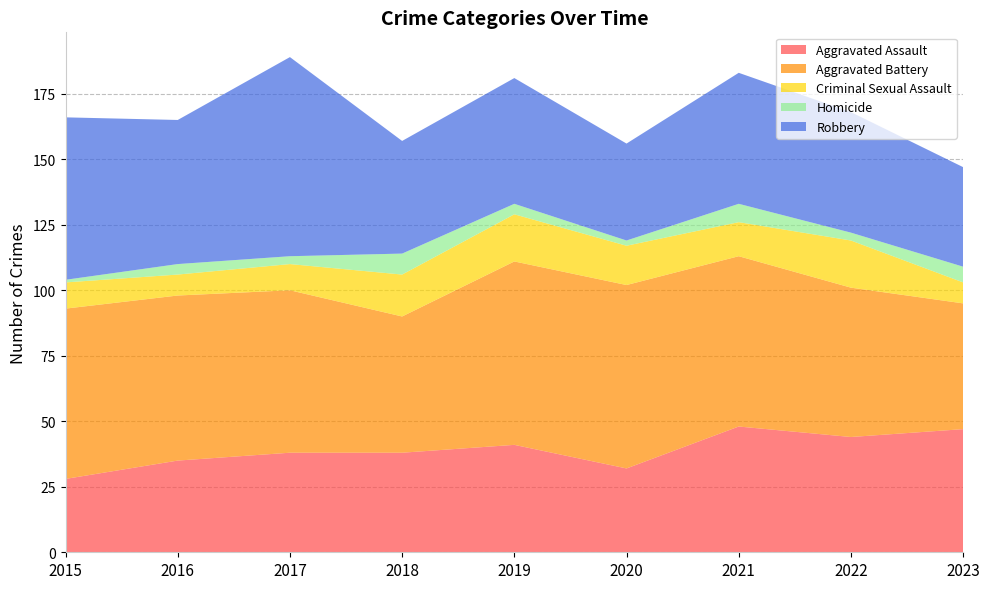

Reading right to left, what are all the values shown in this chart?

Aggravated Assault: 47	44	48	32	41	38	38	35	28
Aggravated Battery: 48	57	65	70	70	52	62	63	65
Criminal Sexual Assault: 8	18	13	15	18	16	10	8	10
Homicide: 6	3	7	2	4	8	3	4	1
Robbery: 38	46	50	37	48	43	76	55	62